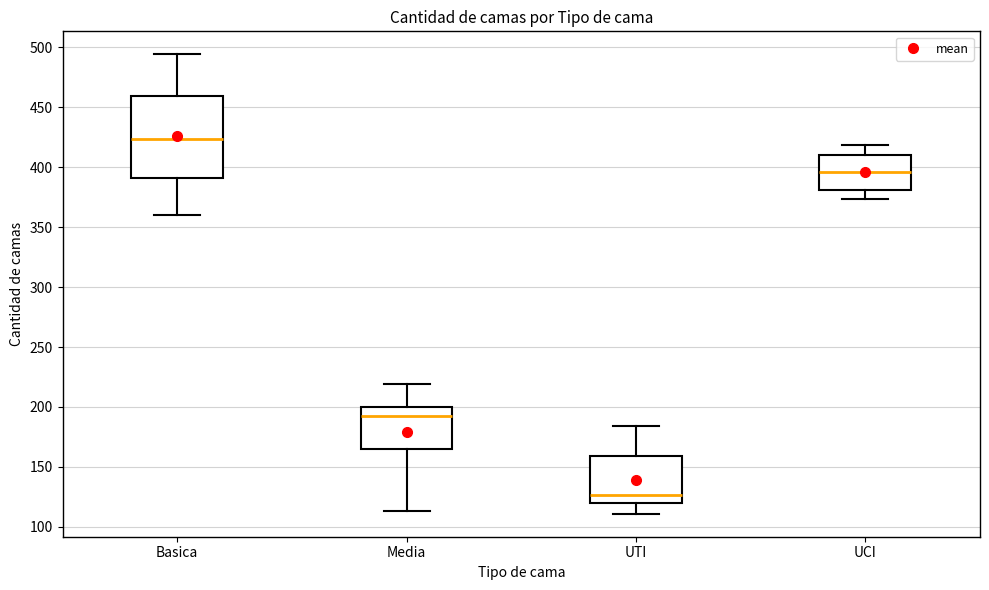

Reading left to right, read every box against the y-axis: the position of its median line, the range the box covers, and the ends of its whiskers. The values are not printed on the chart, so give them approximately, as read against the axis.

Basica: median 425, box 390 to 460, whiskers 360 to 495
Media: median 195, box 165 to 200, whiskers 115 to 220
UTI: median 125, box 120 to 160, whiskers 110 to 185
UCI: median 395, box 380 to 410, whiskers 375 to 420